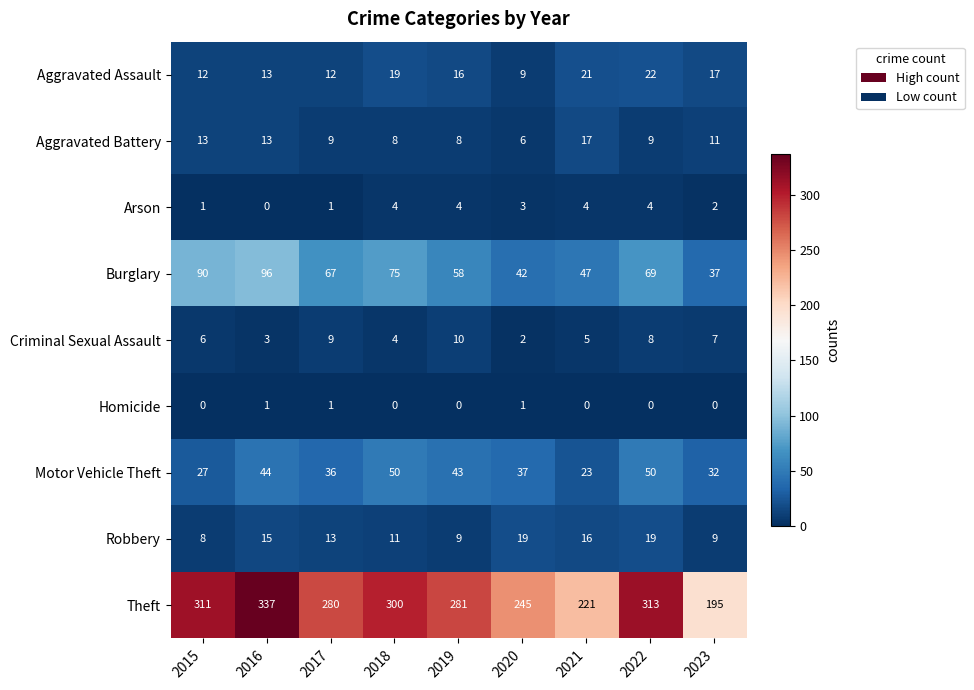

What is the average value of the Criminal Sexual Assault series?

6